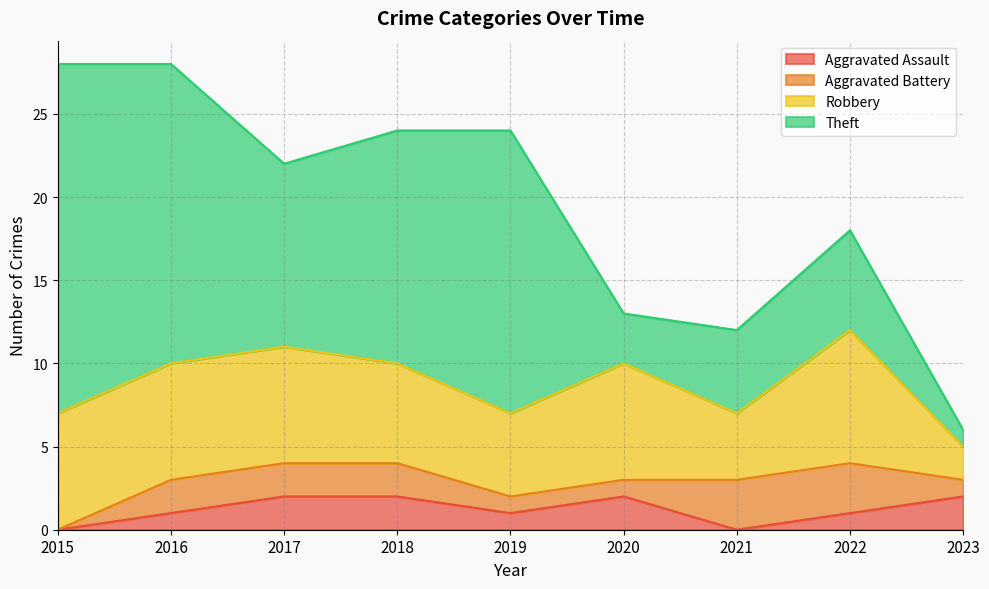

Is the value of Aggravated Battery at 2019 greater than the value of Robbery at 2021?

No